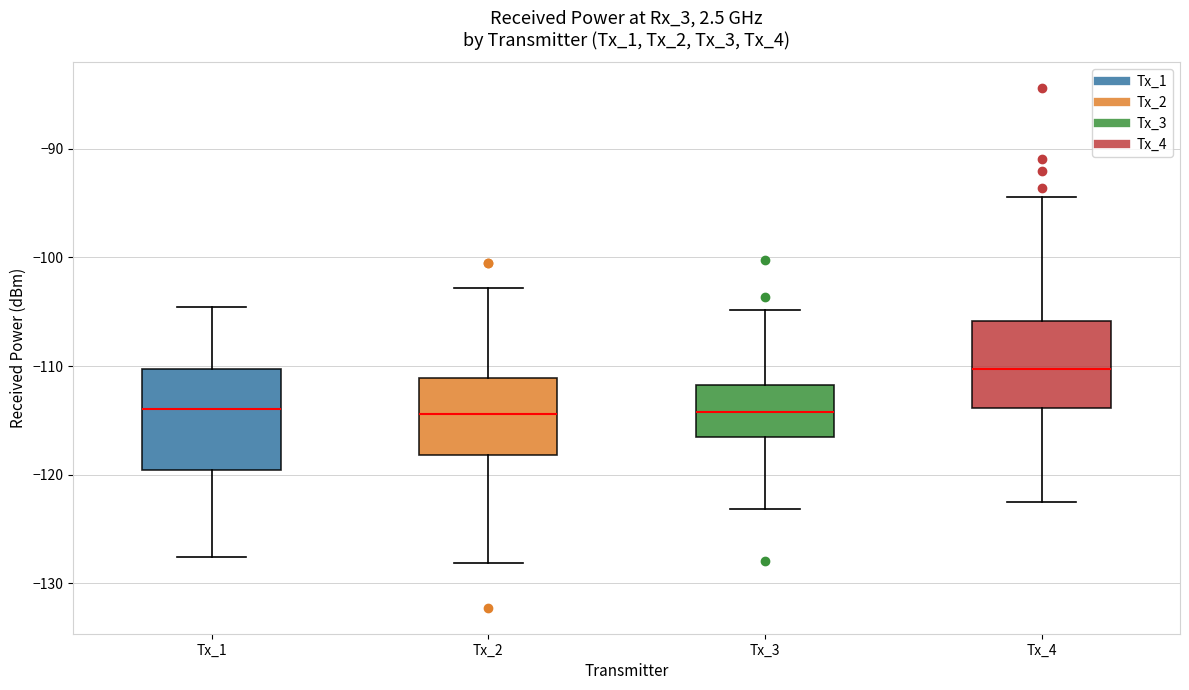

Which box is the tallest, from its lower edge to its upper edge?

Tx_1